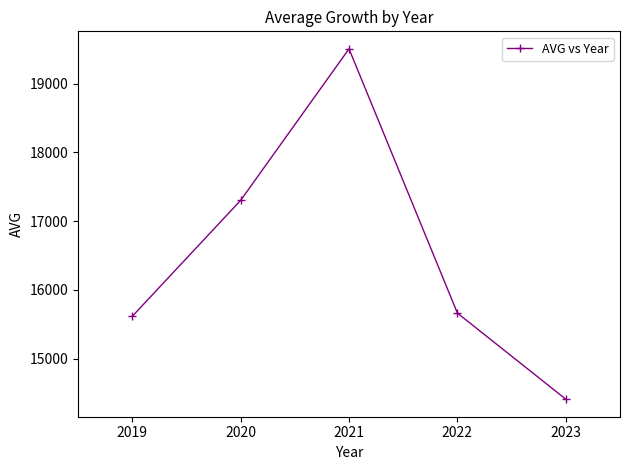

Reading right to left, what are all the values shown in this chart?

14410.1	15662.5	19505.6	17301.7	15614.6